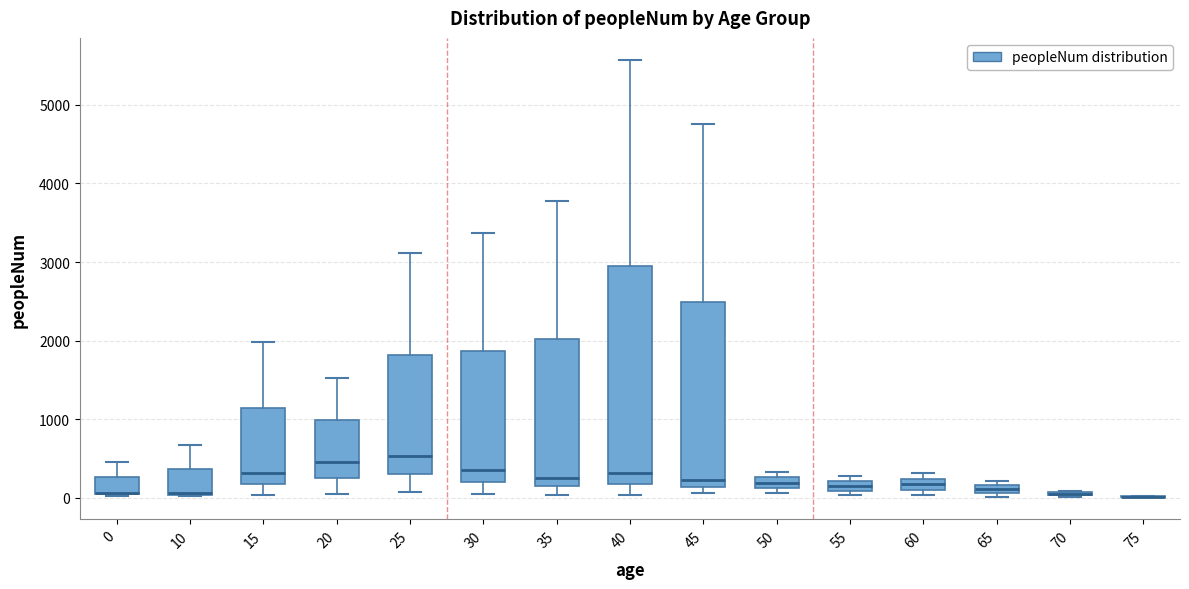

Comparing the boxes themselves (not the whiskers), which one is the tallest?

40